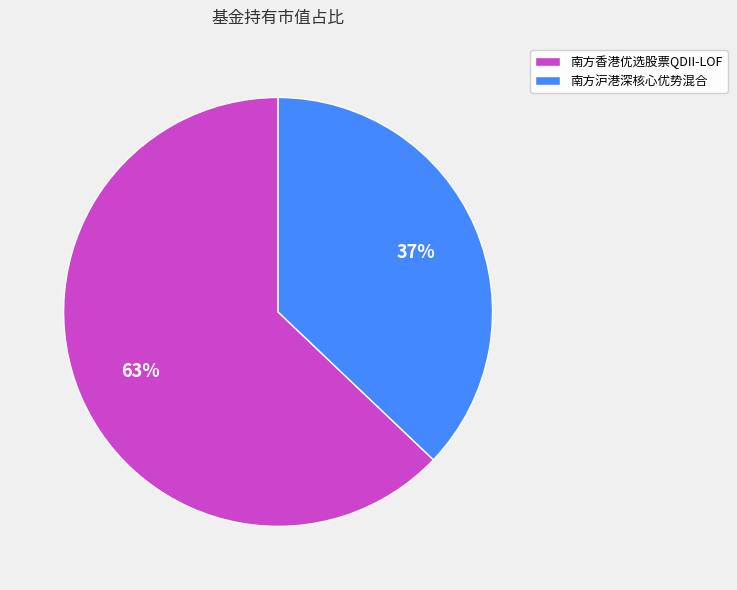

Which slice represents more than half of the pie?

南方香港优选股票QDII-LOF